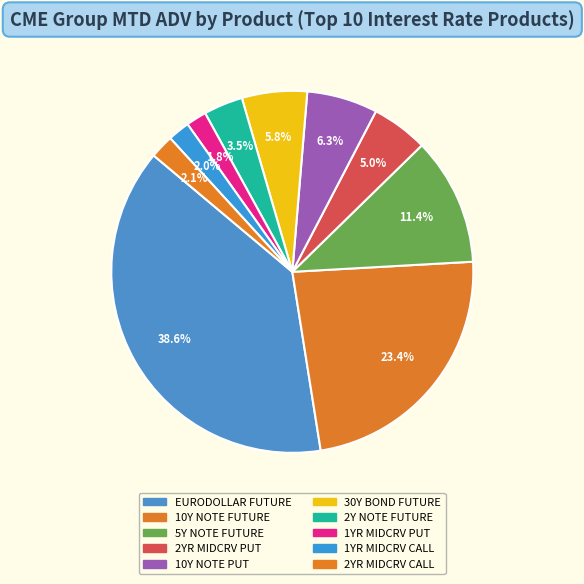

Count the number of slices in the pie.

10